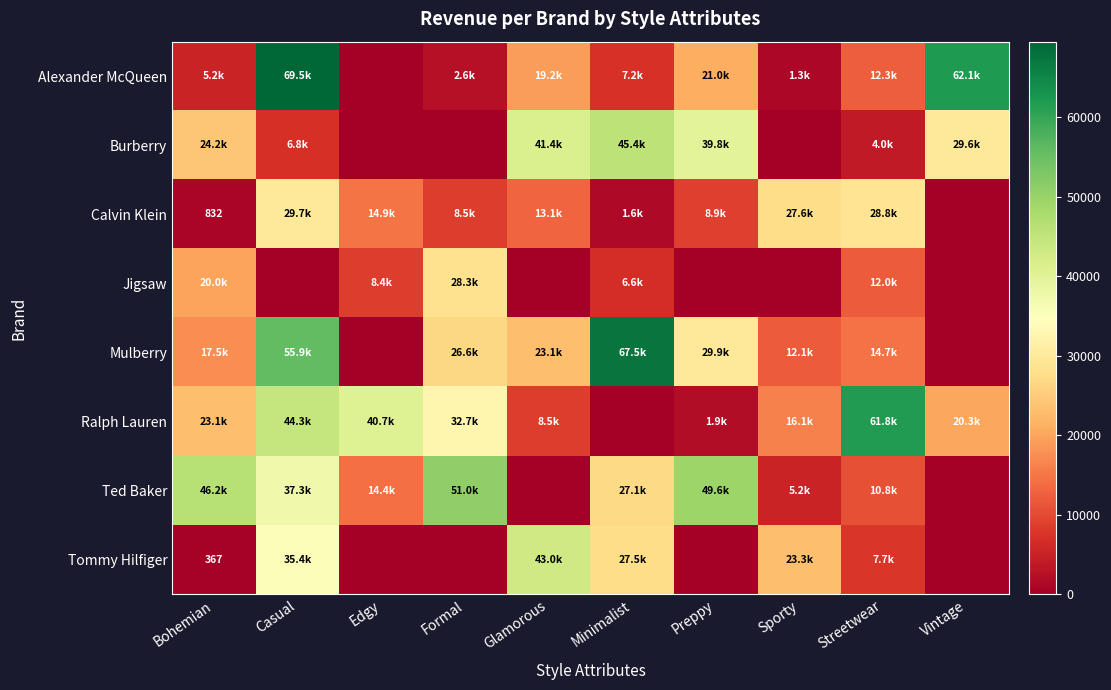

Is it true that Alexander McQueen equals 395.3 at Sporty?

False